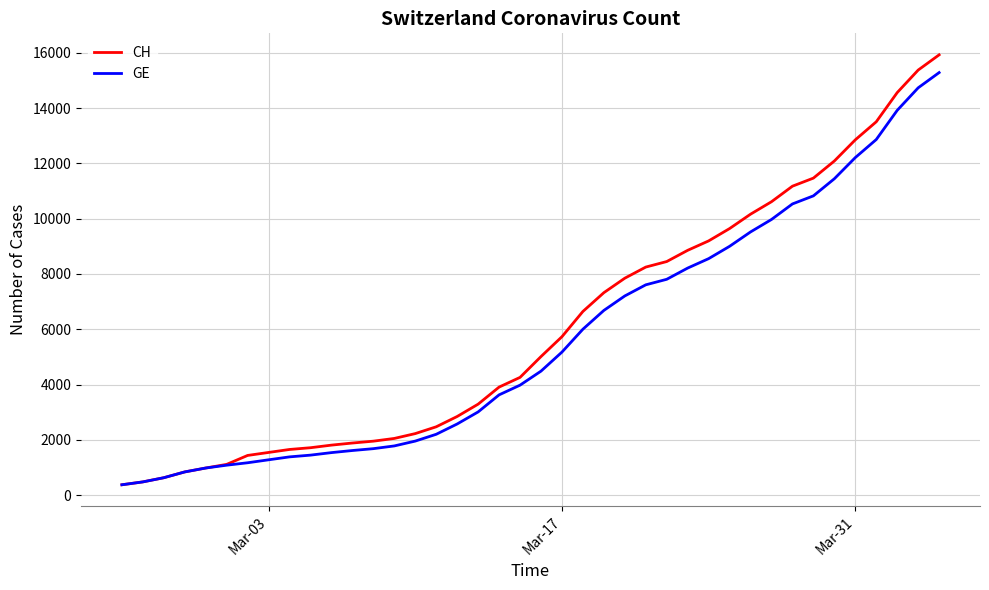

What is the sum of all GE values?

225656